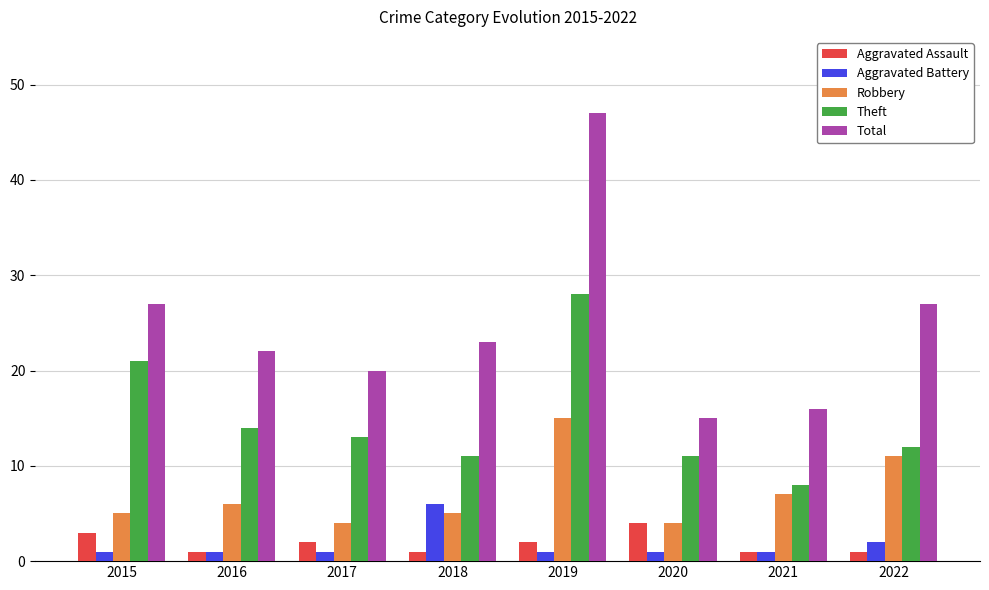

The Theft series shows 8 at 2021. True or false?

True